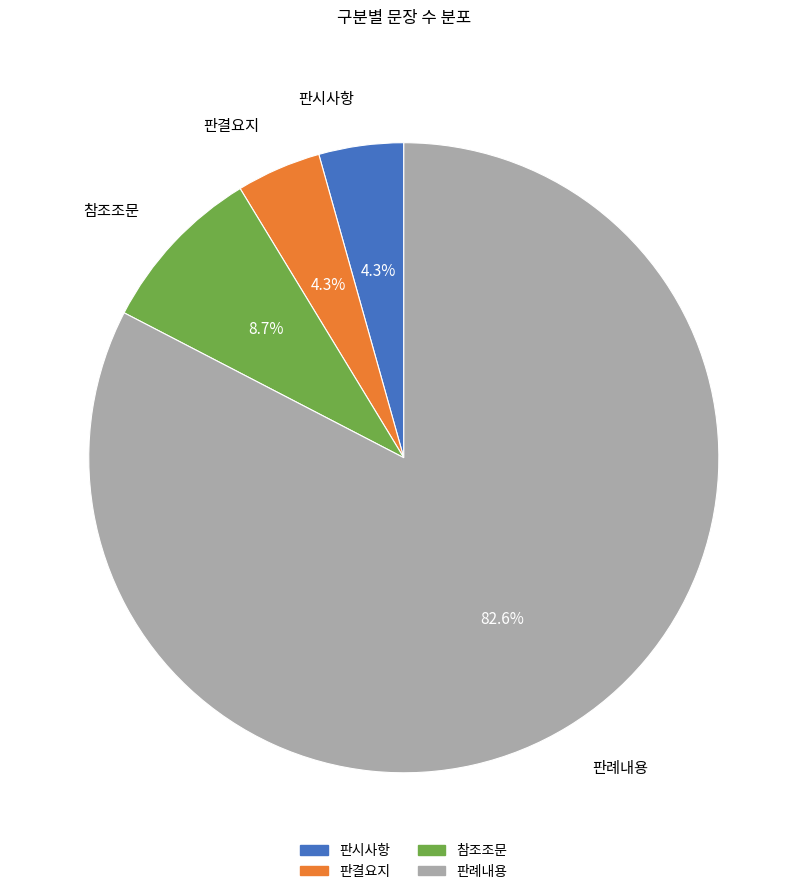

Is it true that 판결요지 is 4% of the pie?

True